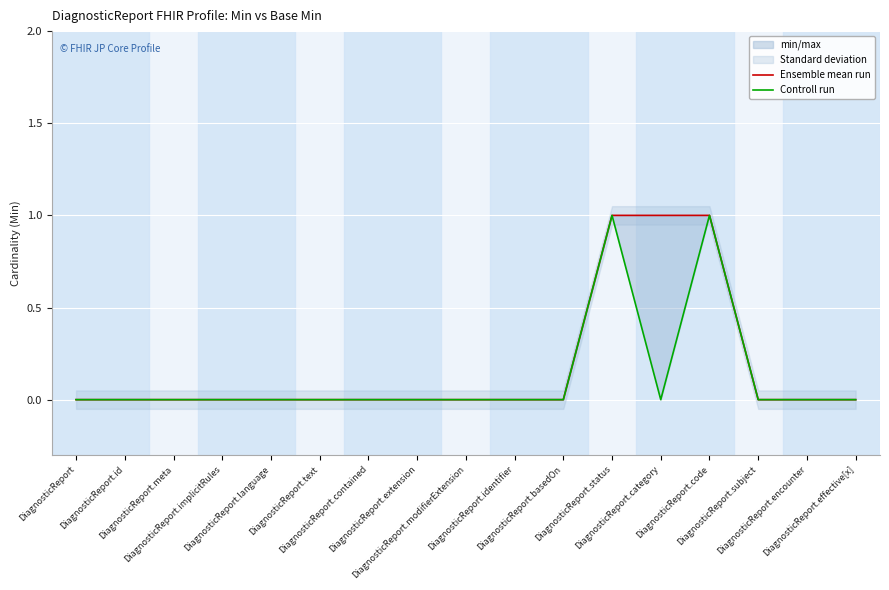

Which series has the largest total across all categories?

Ensemble mean run